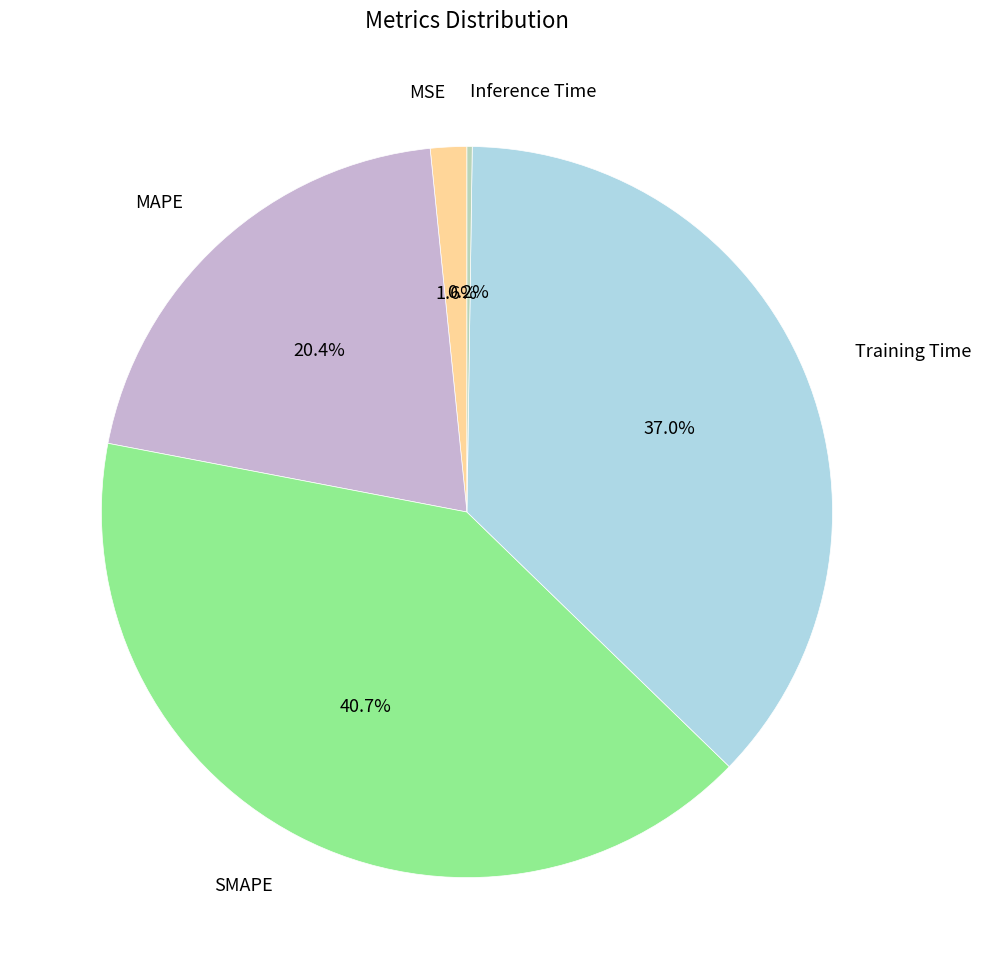

True or false: MSE accounts for 11% of the total.

False